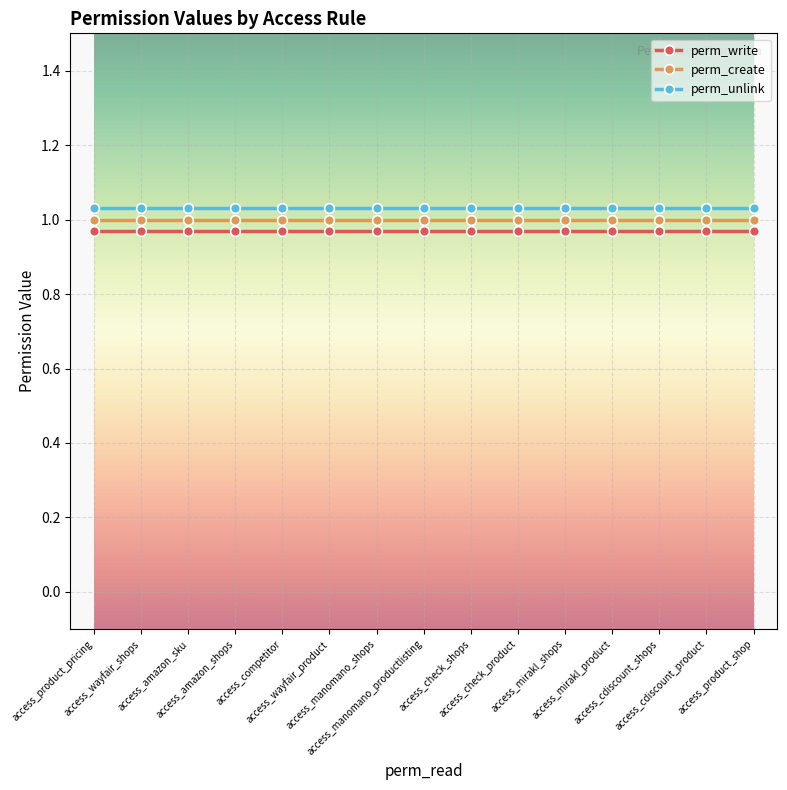

At which label does perm_create reach its minimum?

access_product_pricing